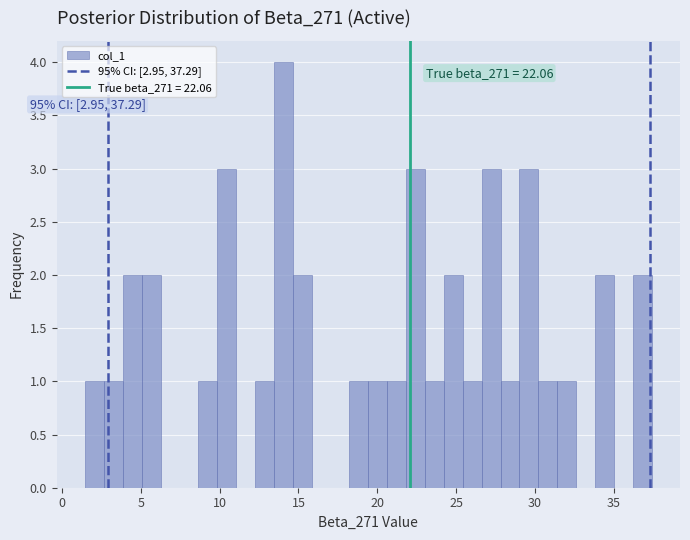

Read against the x-axis, roughly where is the centre of the tallest bar?

14.0